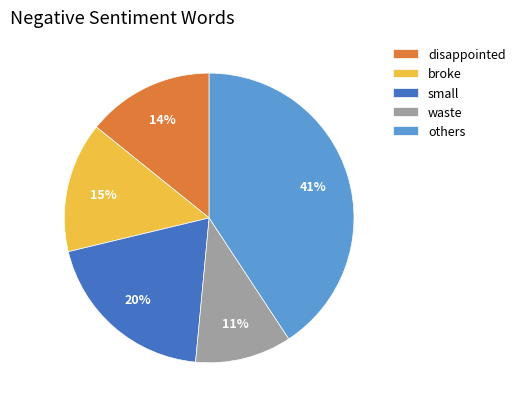

What is the ratio of the value at broke to the value at waste?

1.4